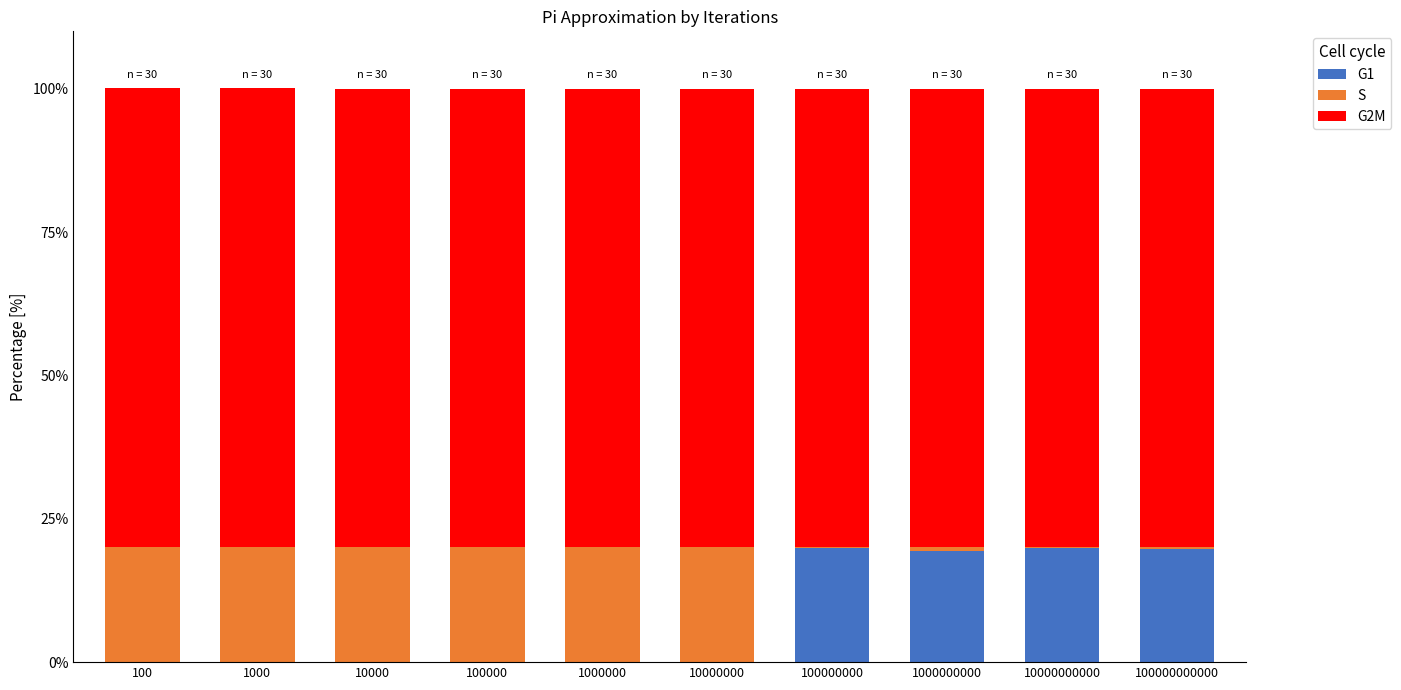

The value of G1 at 100000000 is 19.9. True or false?

True